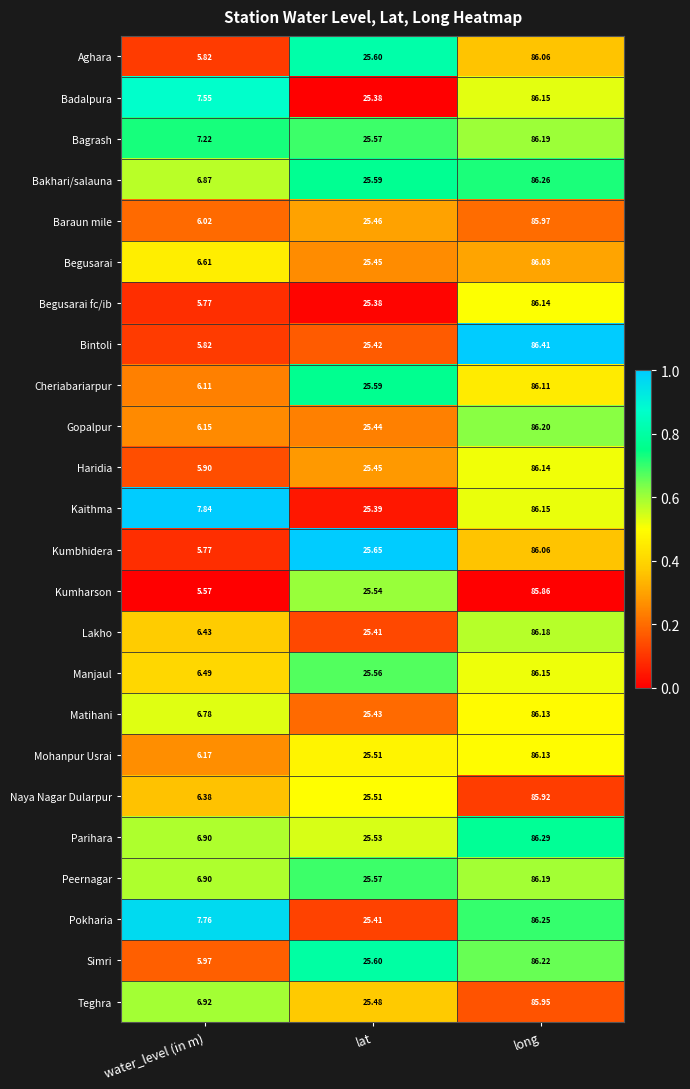

Which series has the largest range (max minus min)?

Bintoli